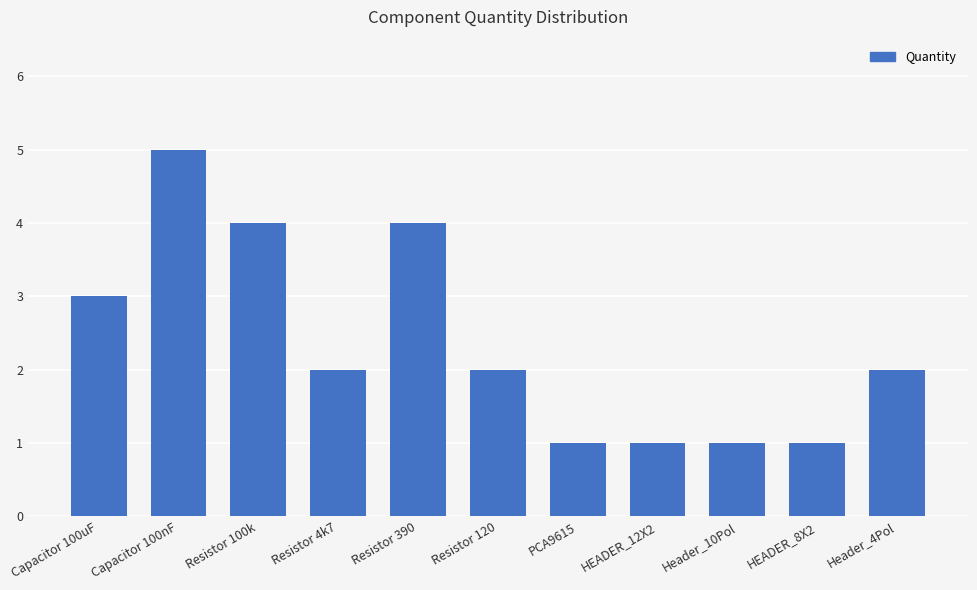

Where does the data first go above 2?

Capacitor 100uF